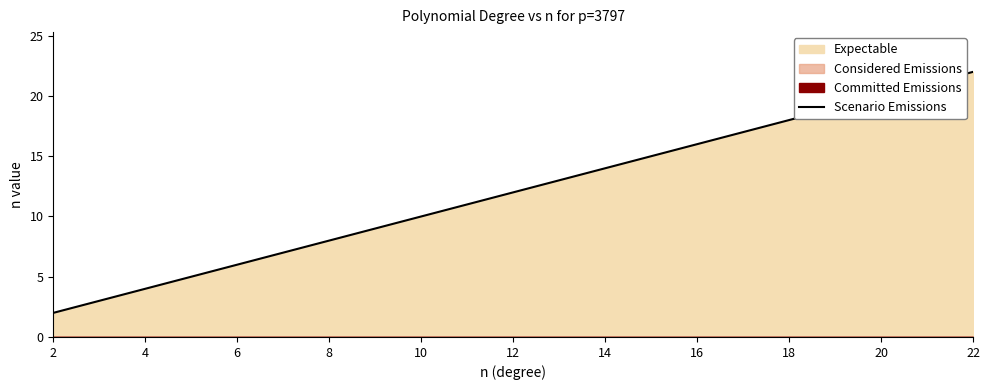

Reading left to right, what are all the values shown in this chart?

2	3	4	5	6	7	8	9	10	11	12	13	14	15	16	17	18	19	20	21	22